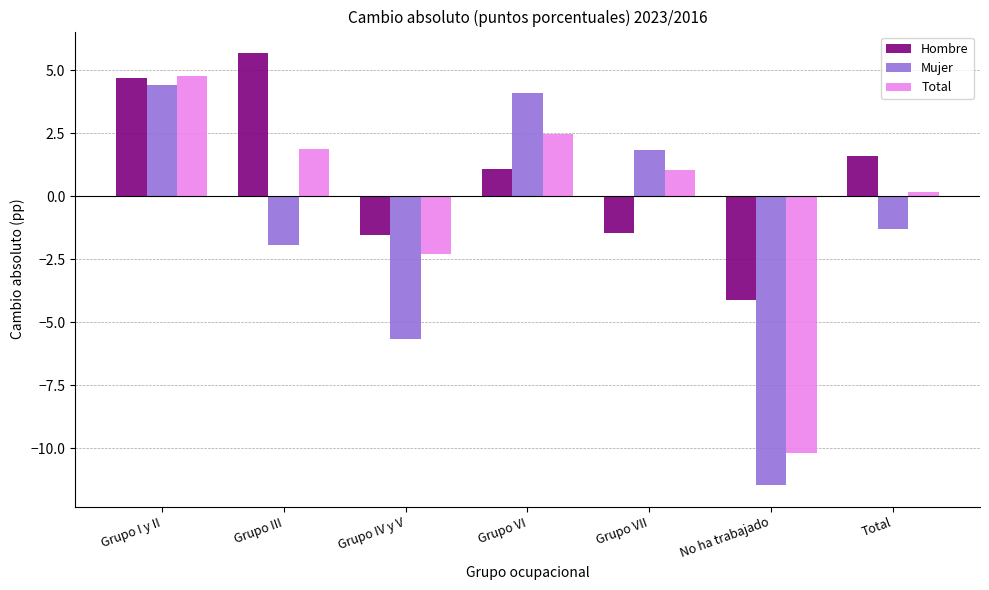

Which category has the lowest value across all series?

No ha trabajado